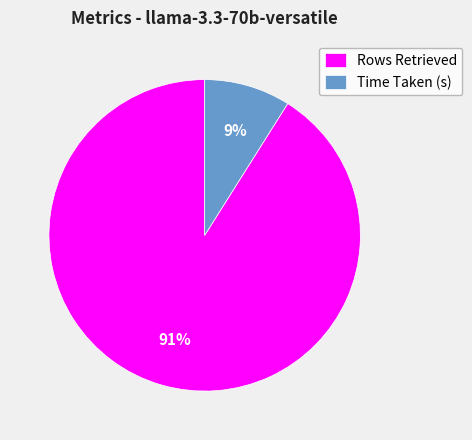

Does Rows Retrieved account for over 50% of the chart?

Yes